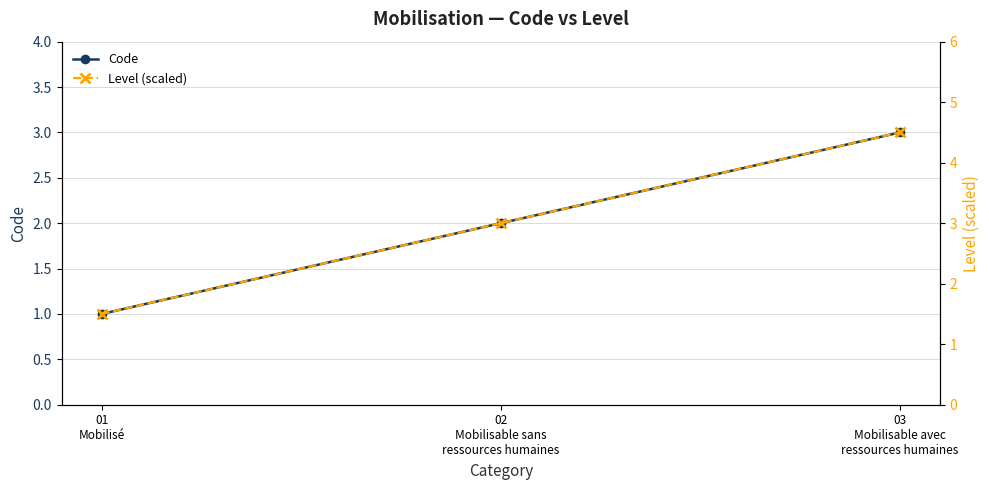

What is the label of the 2nd point from the left?

02
Mobilisable sans
ressources humaines